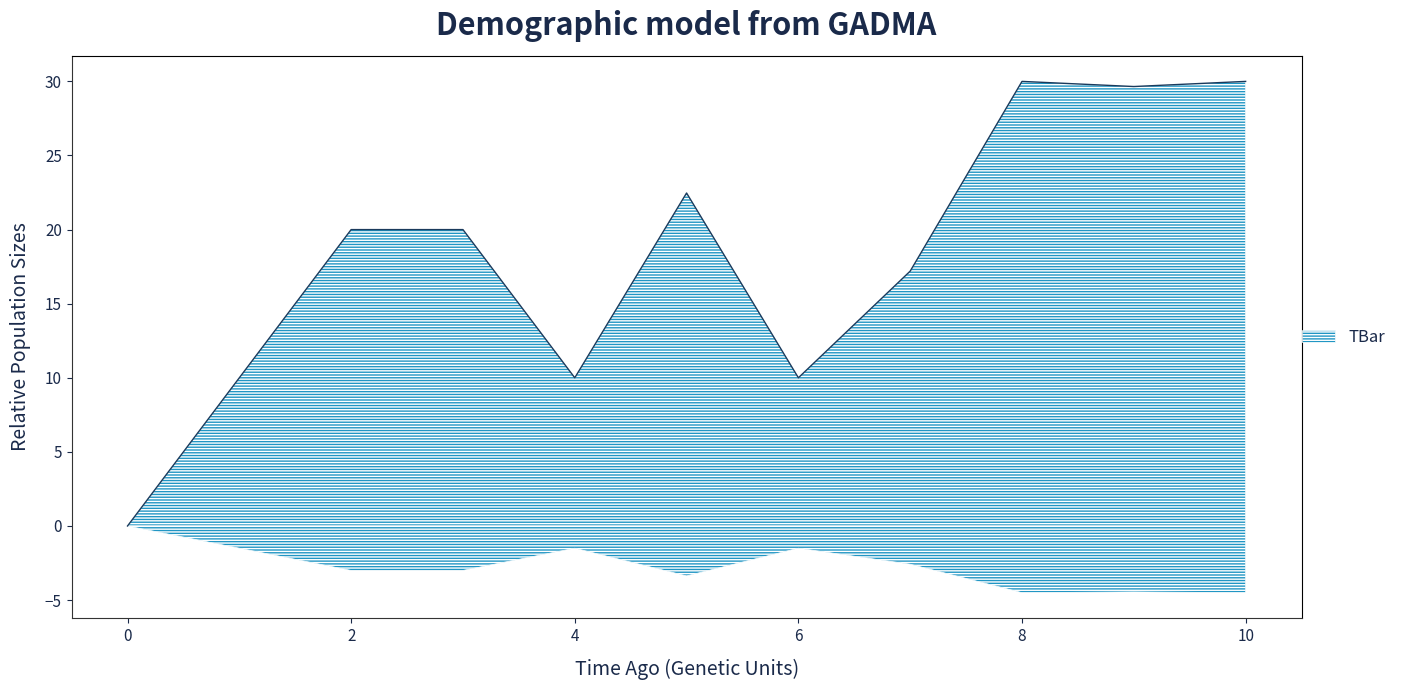

True or false: there are more than 2 points higher than both neighbors.

False